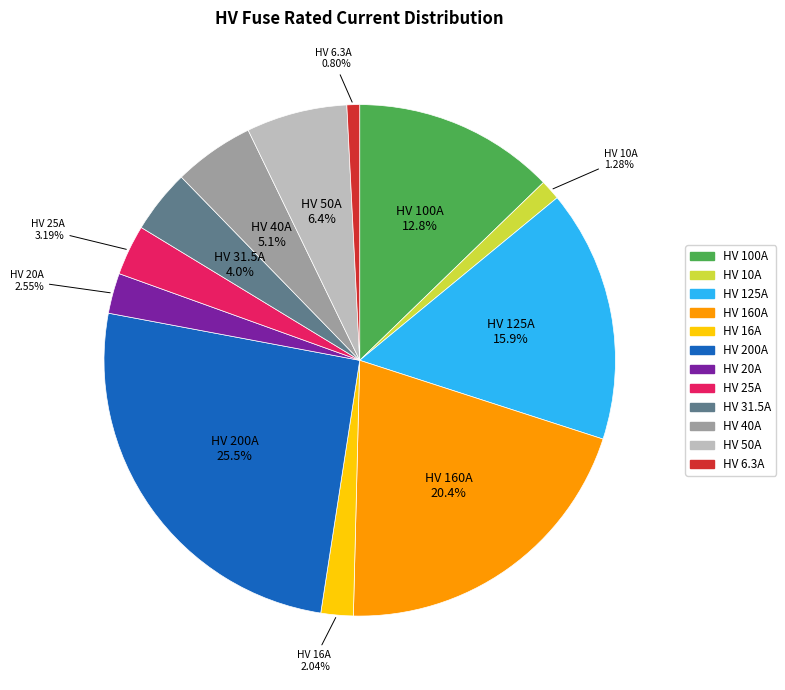

The HV 31.5A slice represents 18% of the pie. True or false?

False